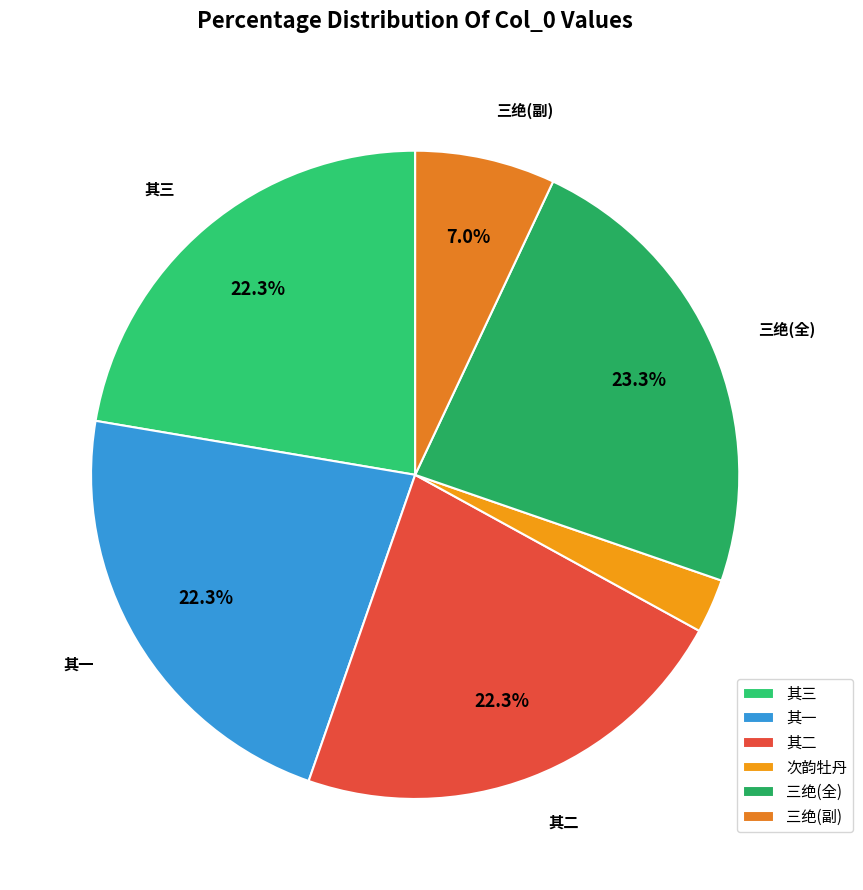

Count the number of slices in the pie.

6